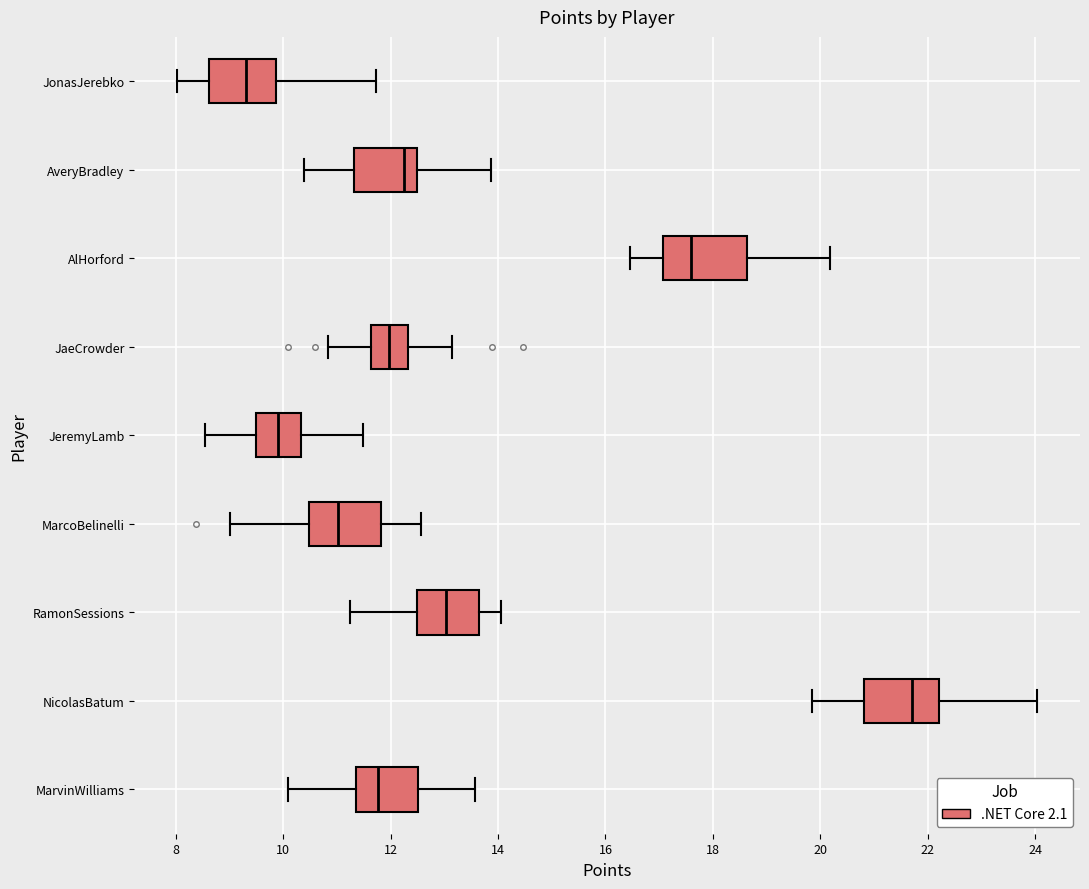

Where does the right whisker of the box for AveryBradley end on the x-axis? The values are not printed on the chart, so give them approximately, as read against the axis.

13.8